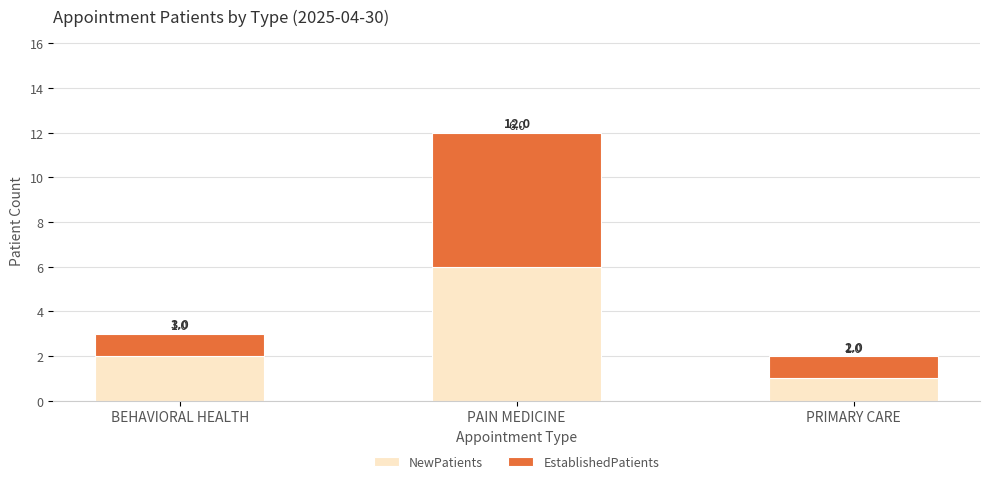

Reading right to left, list the values for the NewPatients series.

PRIMARY CARE=1	PAIN MEDICINE=6	BEHAVIORAL HEALTH=2